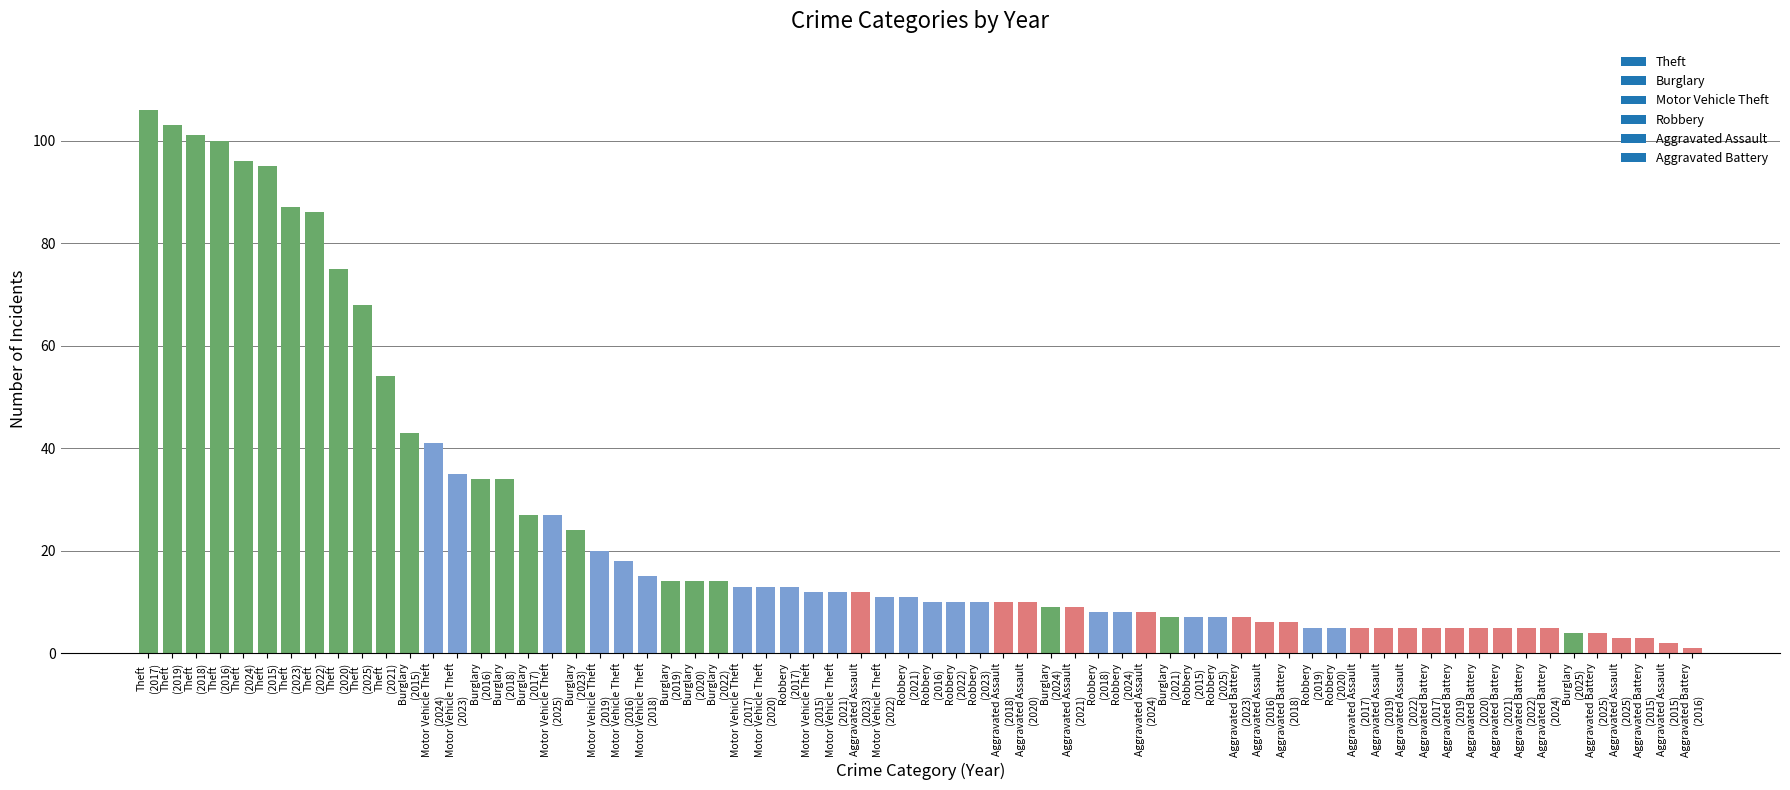

What is the value of the 57th bar from the left?

5